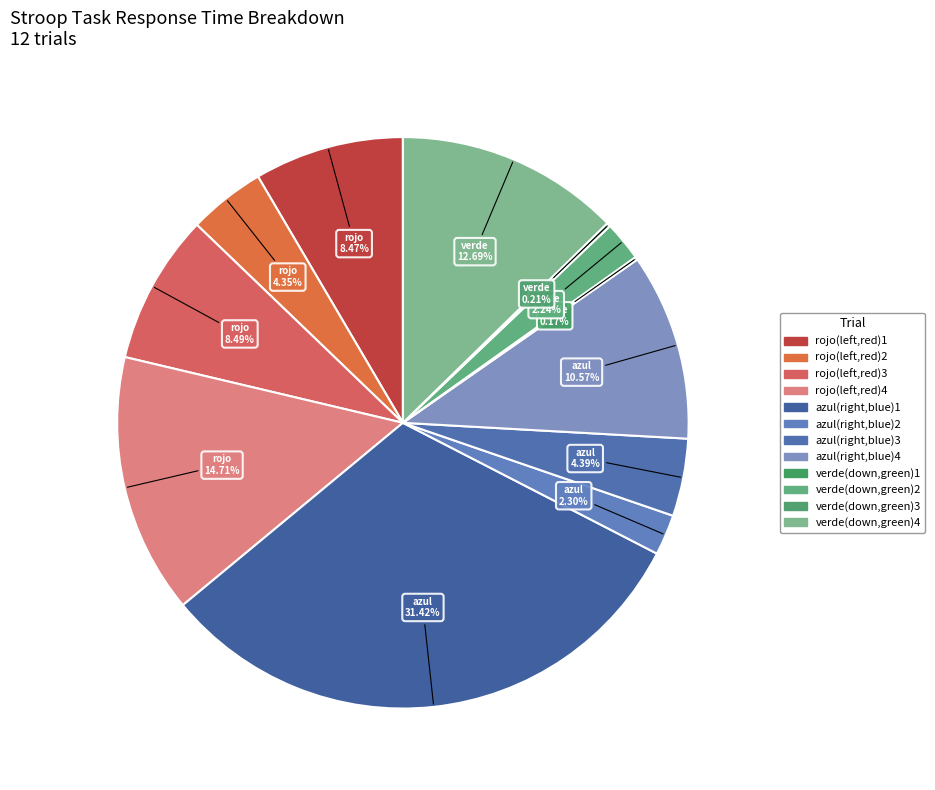

What percentage is the verde(down,green)2 slice, to the nearest percent?

2%